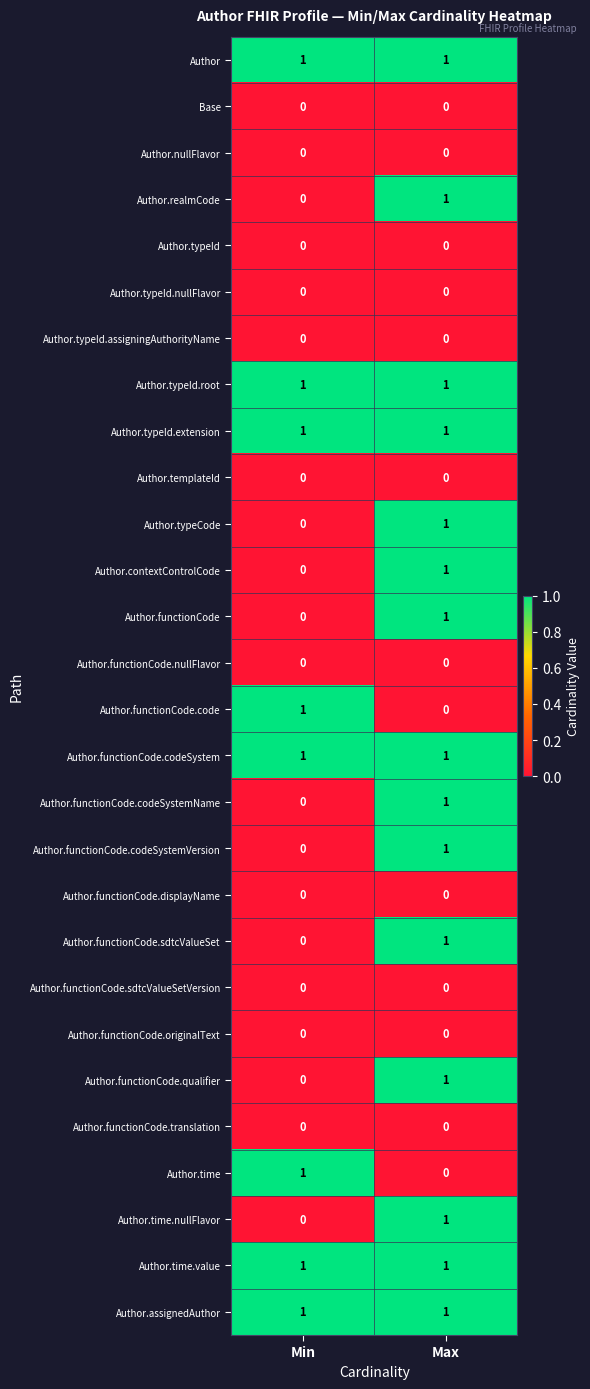

At which label does Author.functionCode.code reach its minimum?

Max